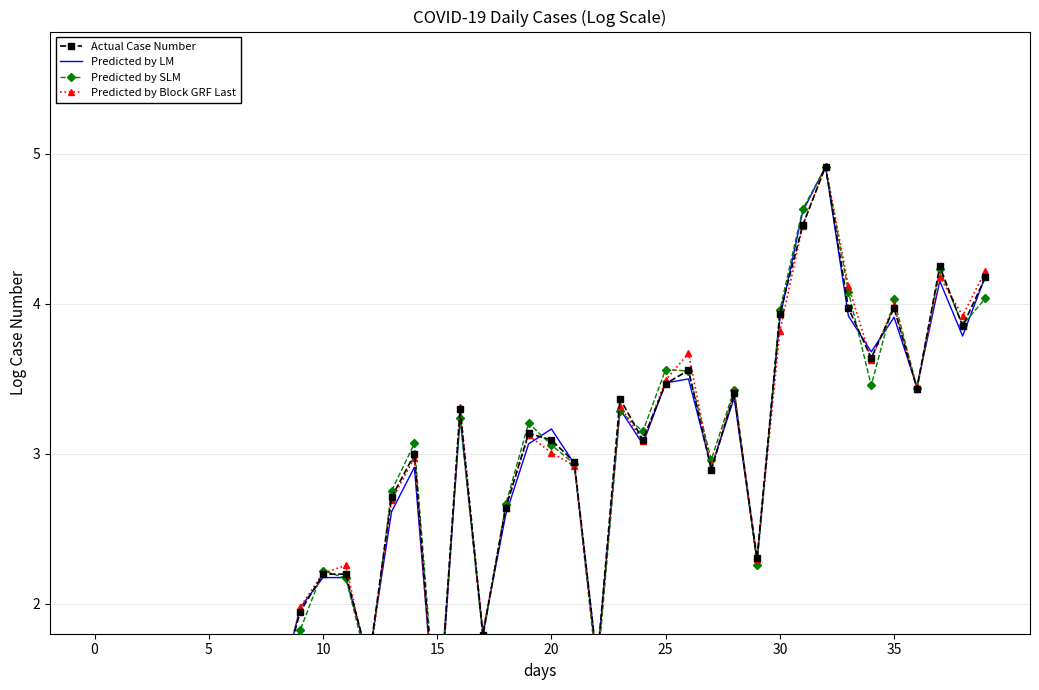

What value does the Predicted by LM series have at 23?

3.3